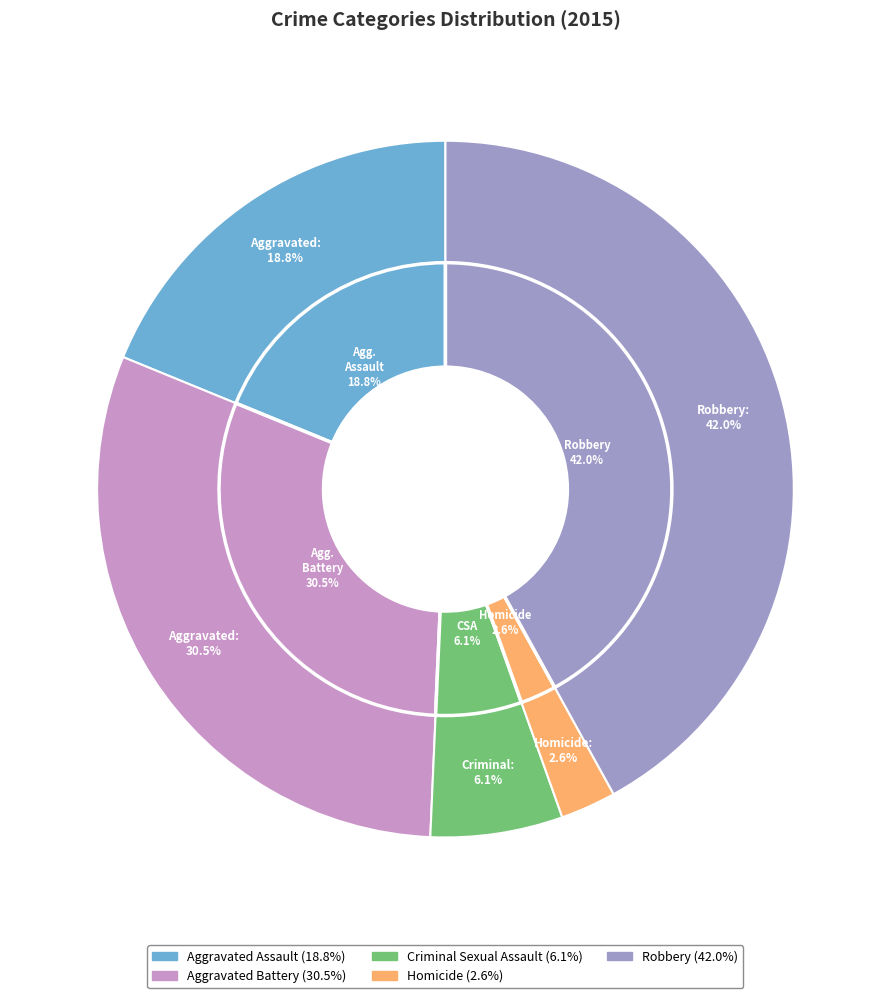

What percentage is the Robbery slice, to the nearest percent?

42%